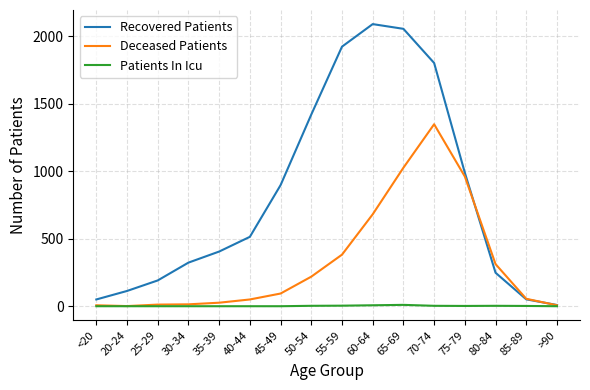

At 70-74, list the series in order from largest to smallest.

Recovered Patients, Deceased Patients, Patients In Icu